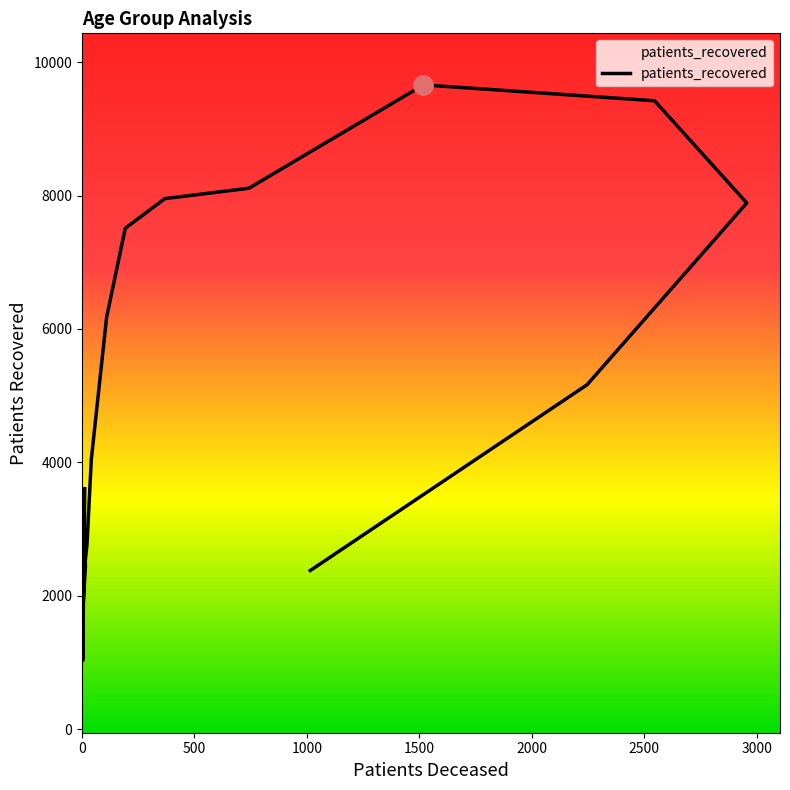

What is the change in value from 25 - 29 to 40 - 44?

+1019